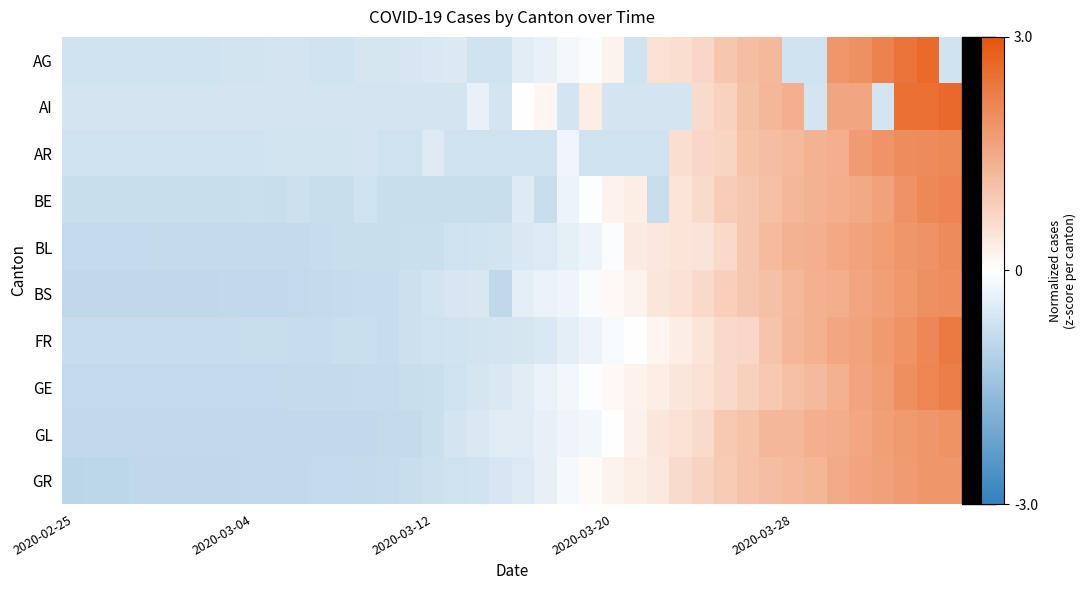

What is the smallest value displayed?

-1.0